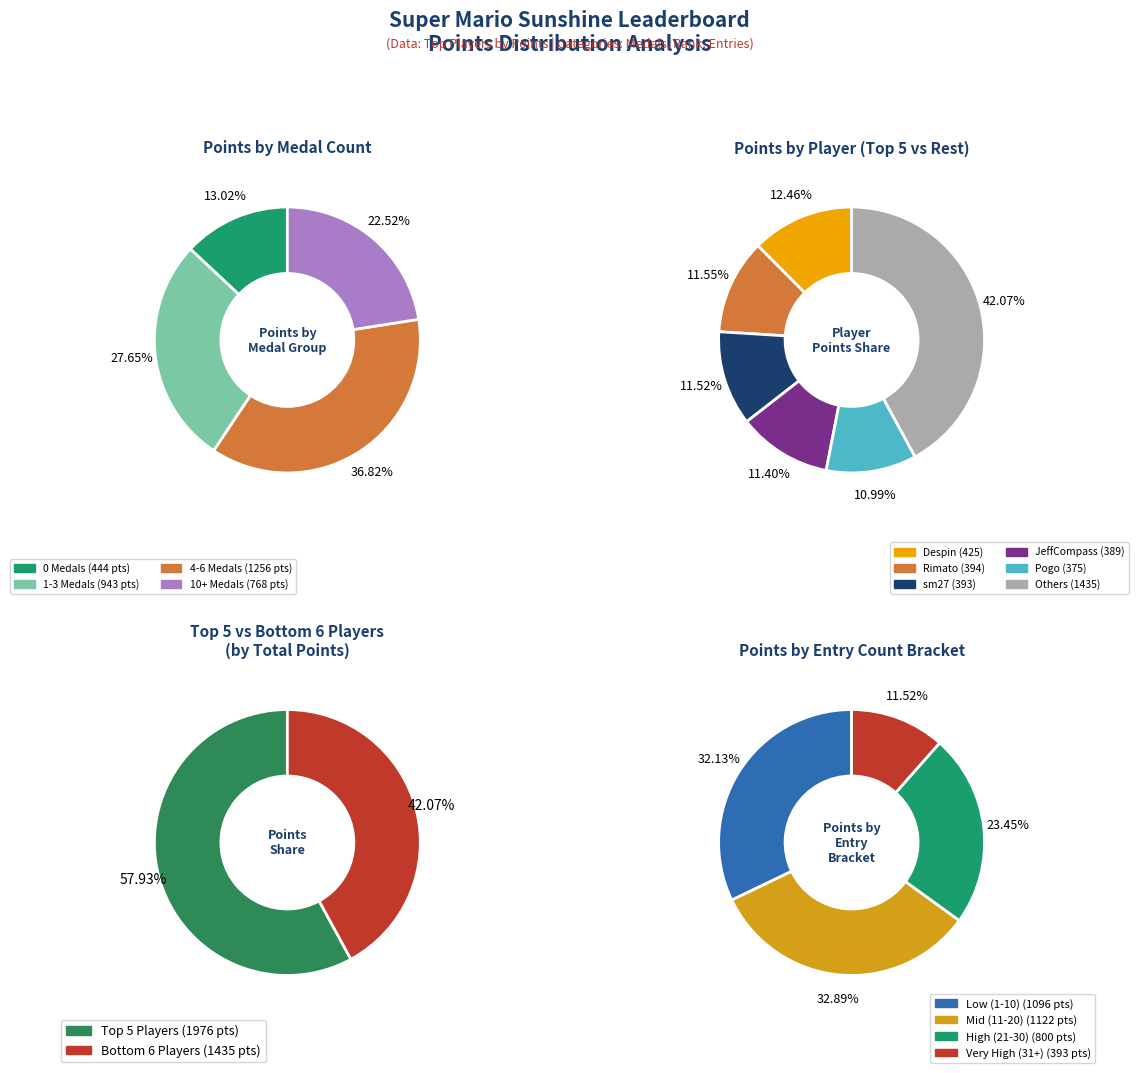

Is there a majority slice in this chart?

No